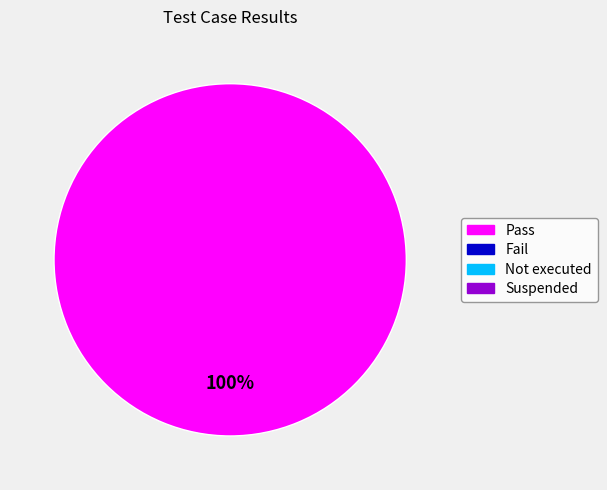

Does any single category account for the majority?

Yes